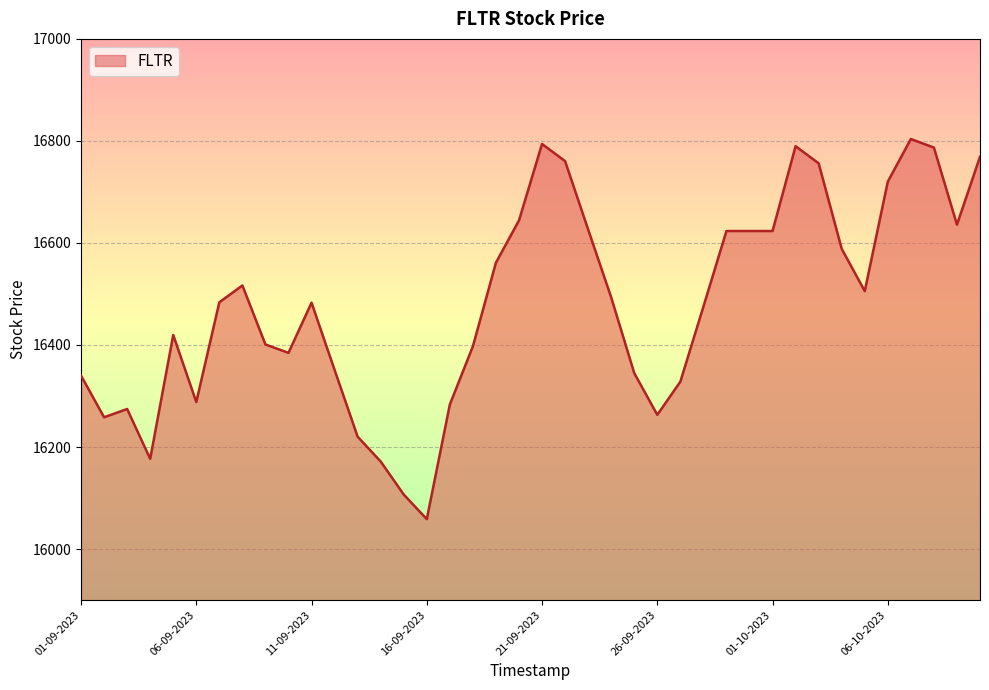

What is the minimum value shown in the chart?

16058.6